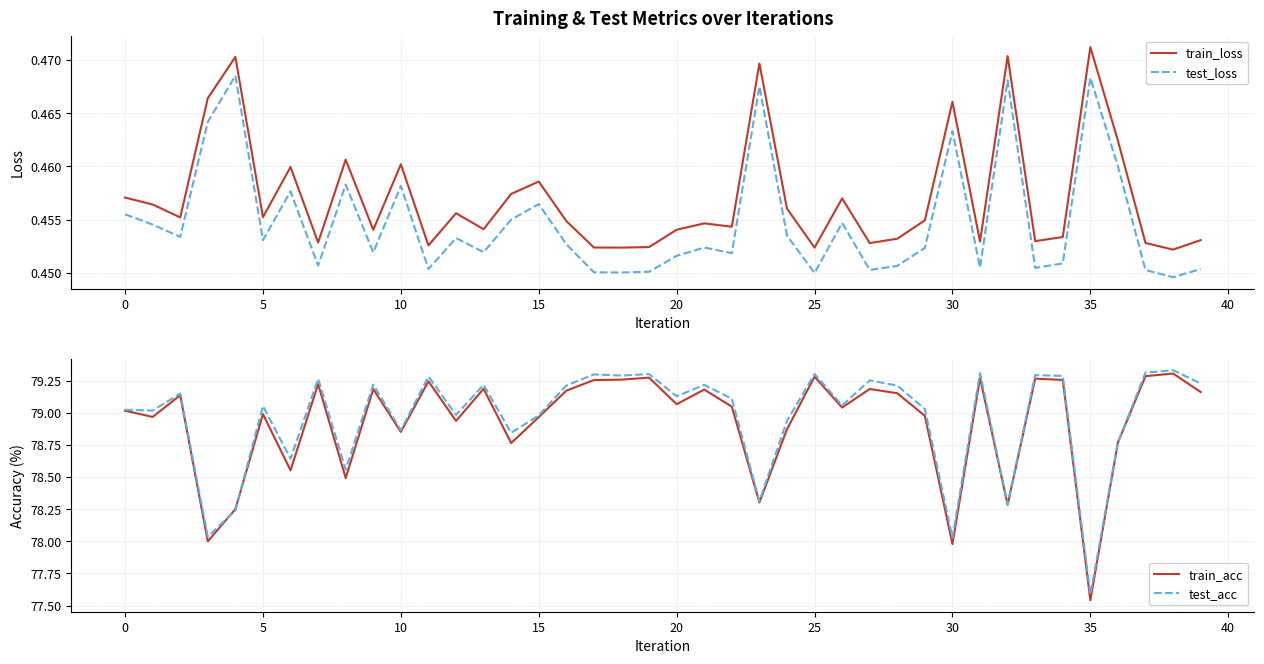

True or false: test_loss and train_acc intersect in this chart.

False